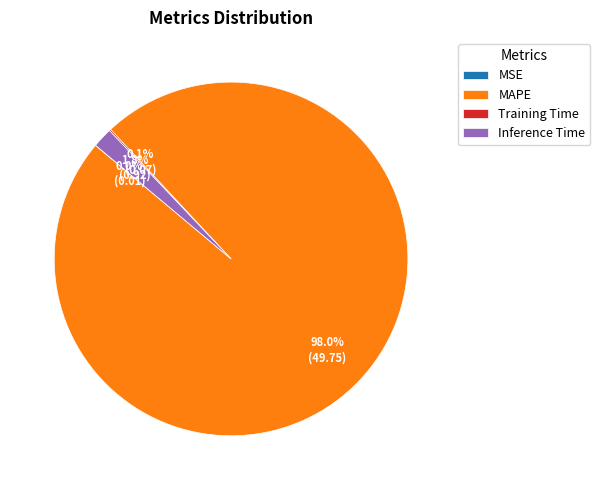

Is the sum of Inference Time and MAPE greater than half?

Yes